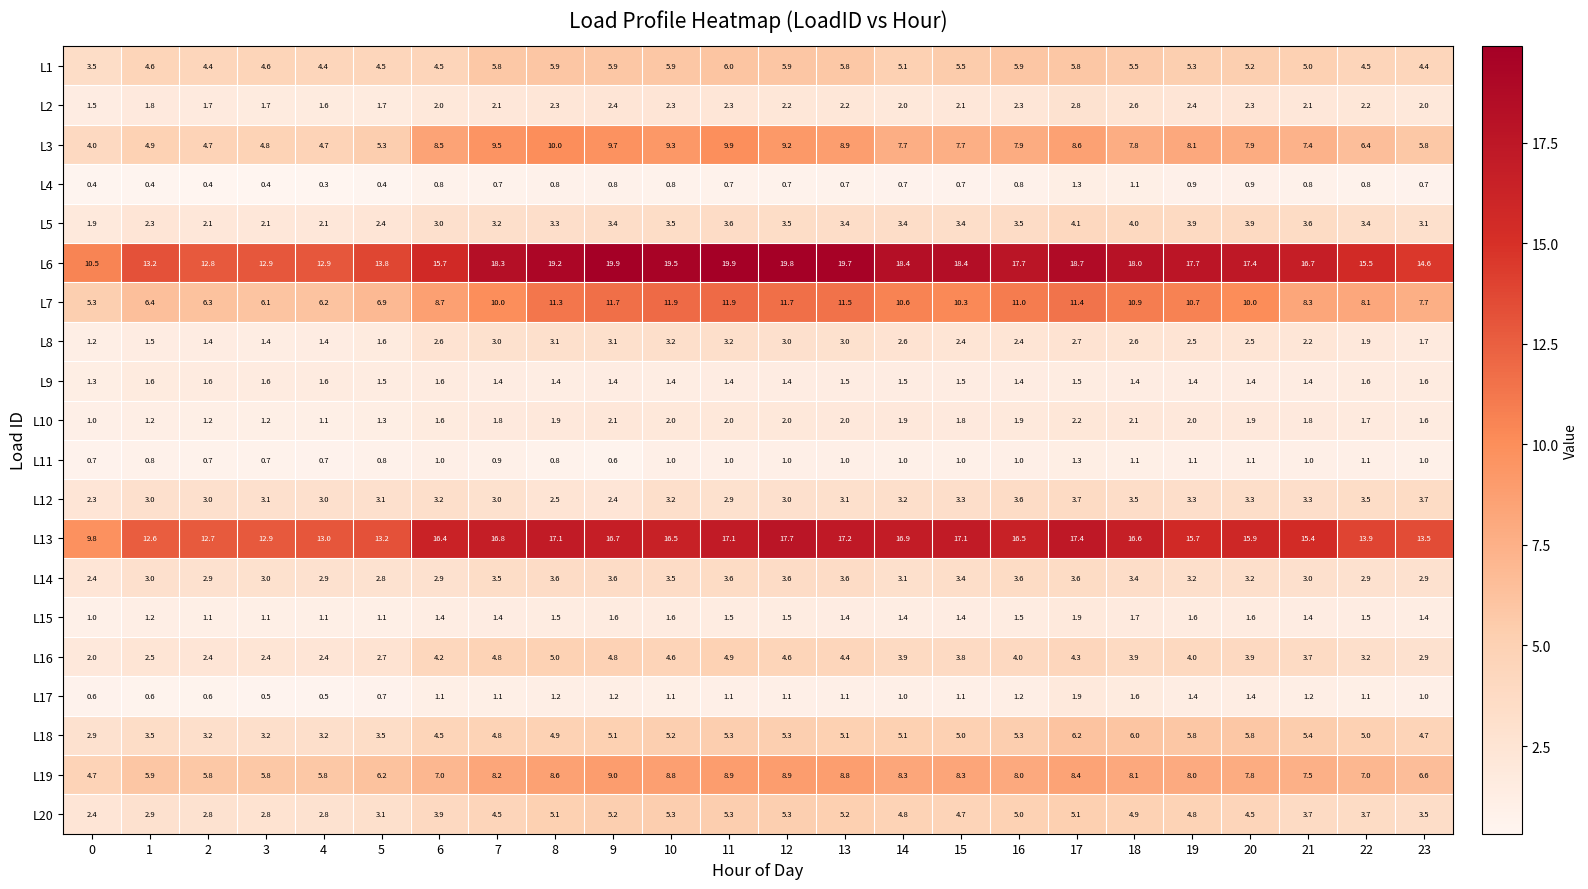

At how many categories does at least one series exceed 15?

17